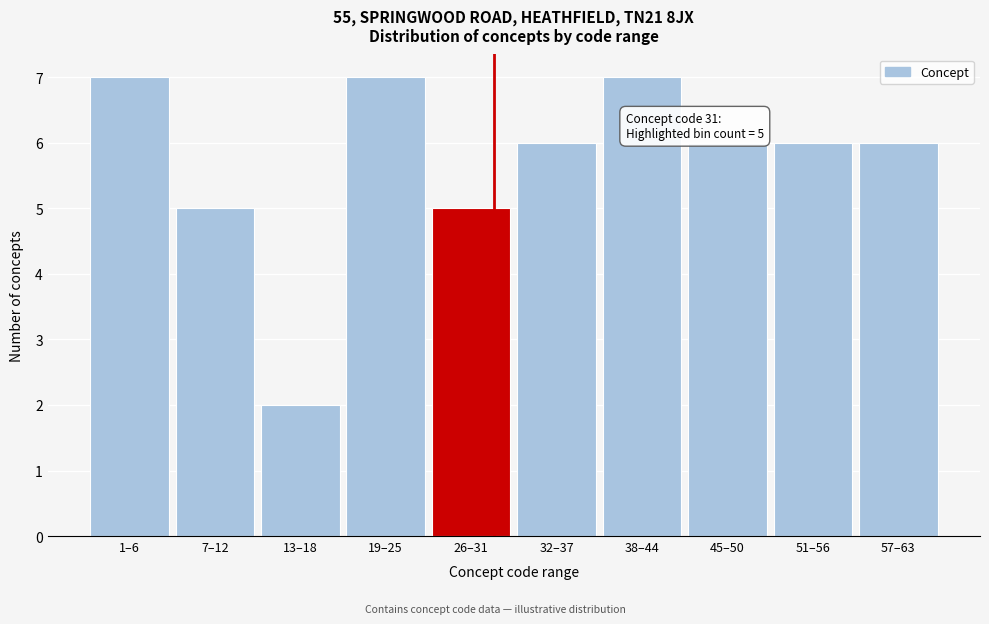

Reading right to left, what are all the values shown in this chart?

57–63=6	51–56=6	45–50=6	38–44=7	32–37=6	26–31=5	19–25=7	13–18=2	7–12=5	1–6=7